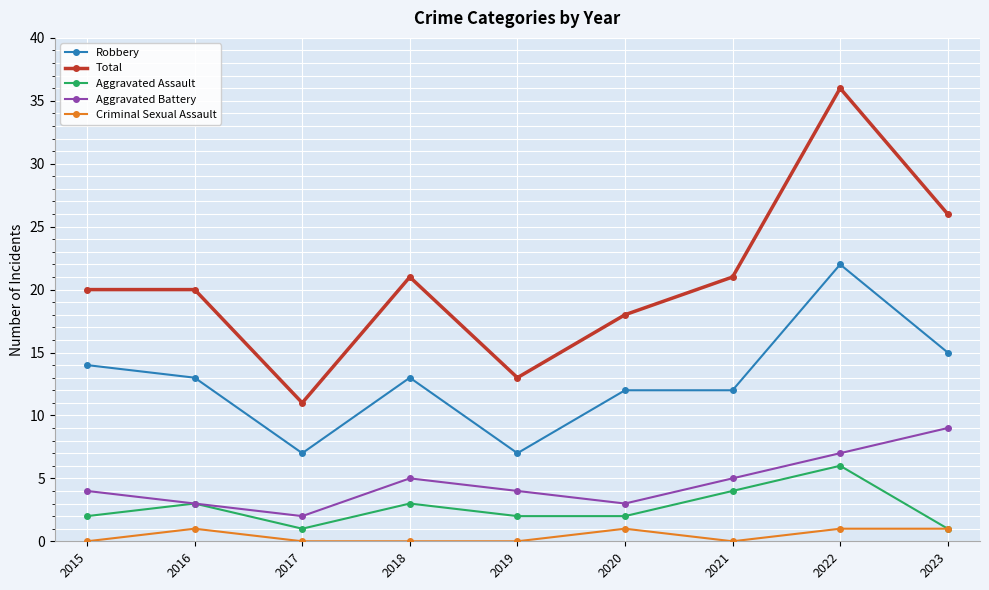

Reading right to left, list all the values displayed in this chart.

Robbery: 2023=15	2022=22	2021=12	2020=12	2019=7	2018=13	2017=7	2016=13	2015=14
Total: 2023=26	2022=36	2021=21	2020=18	2019=13	2018=21	2017=11	2016=20	2015=20
Aggravated Assault: 2023=1	2022=6	2021=4	2020=2	2019=2	2018=3	2017=1	2016=3	2015=2
Aggravated Battery: 2023=9	2022=7	2021=5	2020=3	2019=4	2018=5	2017=2	2016=3	2015=4
Criminal Sexual Assault: 2023=1	2022=1	2021=0	2020=1	2019=0	2018=0	2017=0	2016=1	2015=0